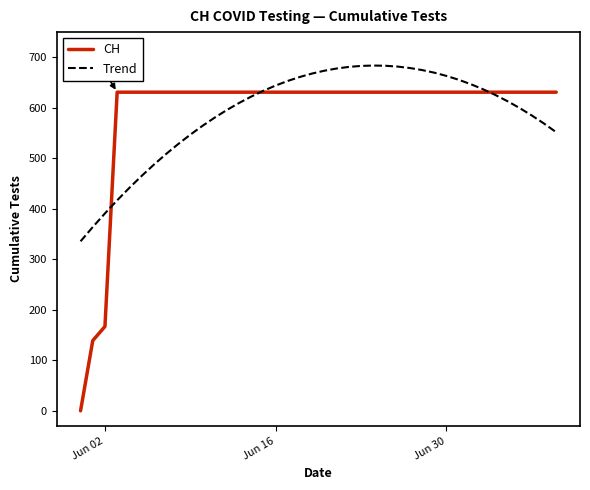

What is the maximum value shown in the chart?

683.8